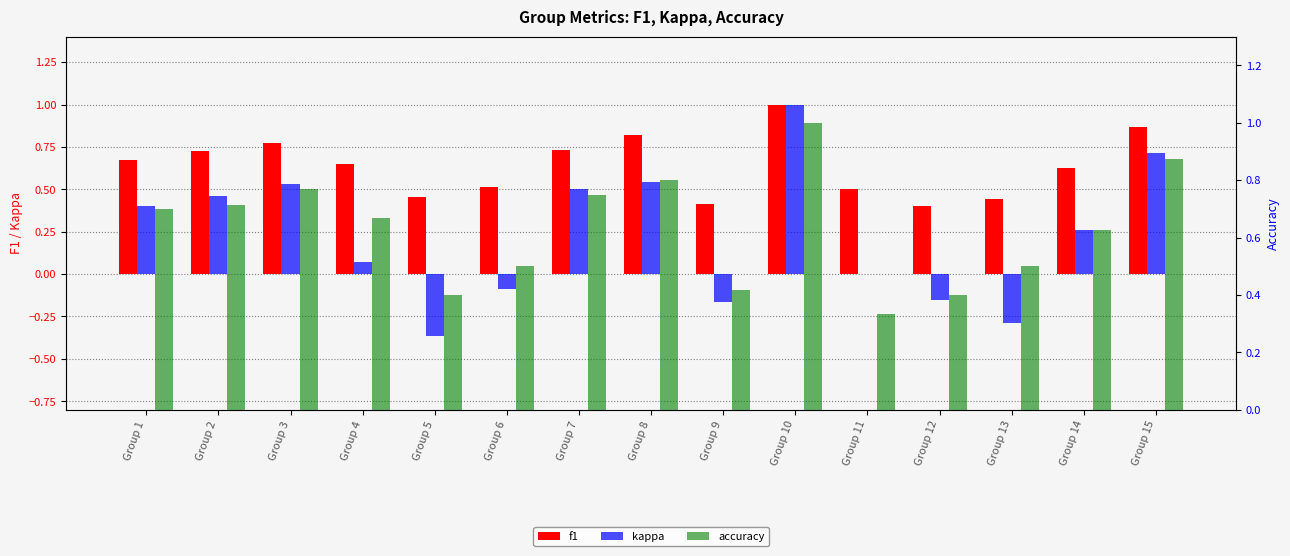

What are all the series names shown in the legend?

f1, kappa, accuracy